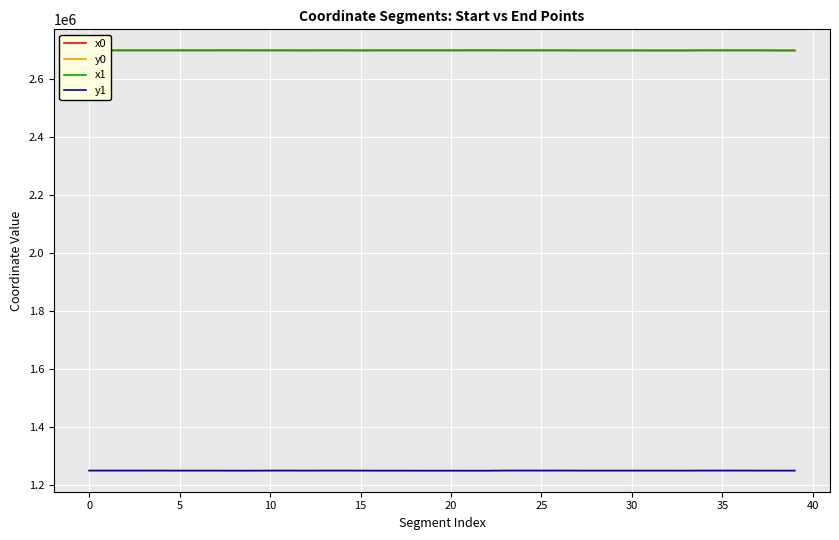

How many series are shown in this chart?

4